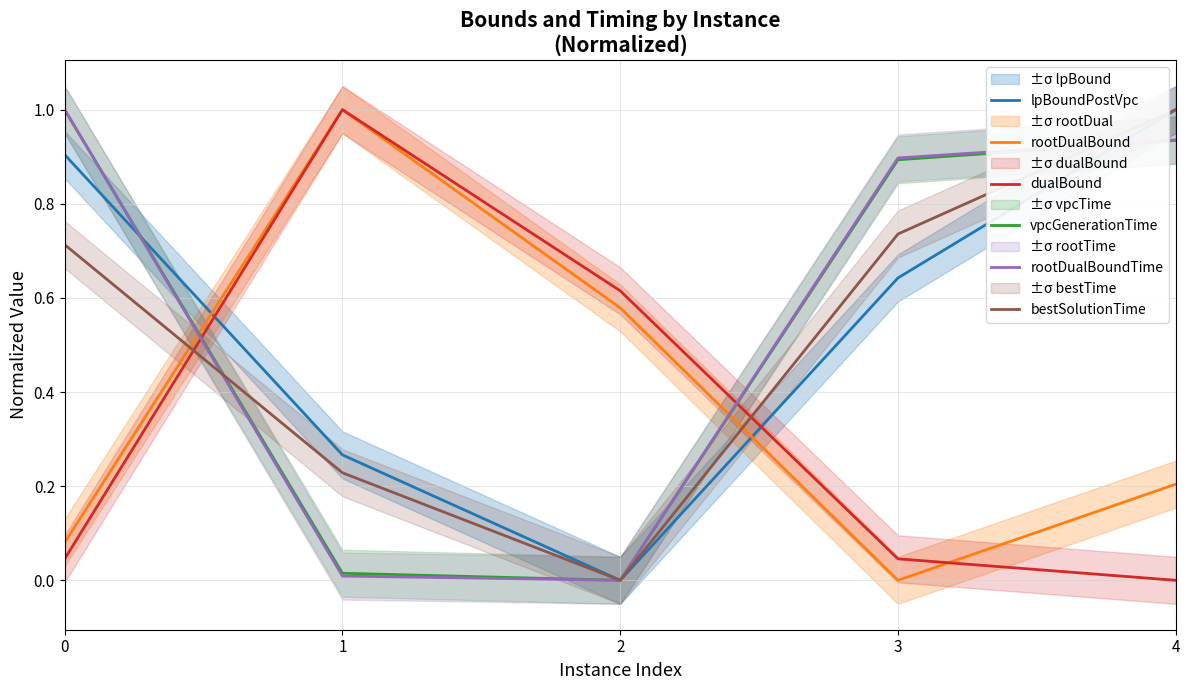

At how many categories does at least one series exceed 0?

5